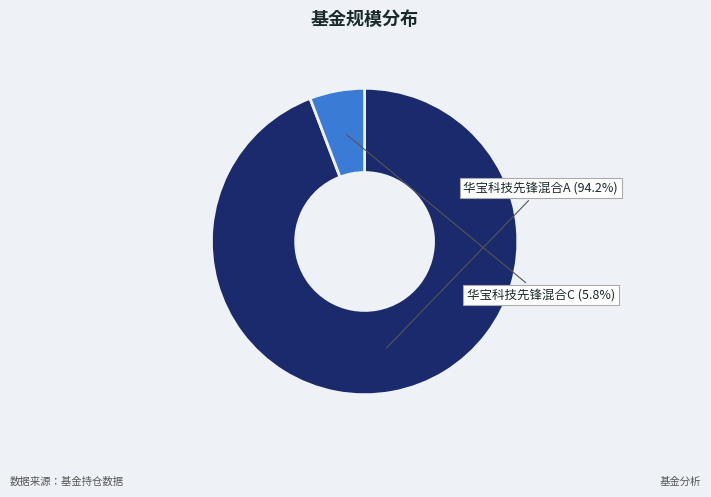

Does any single category account for the majority?

Yes